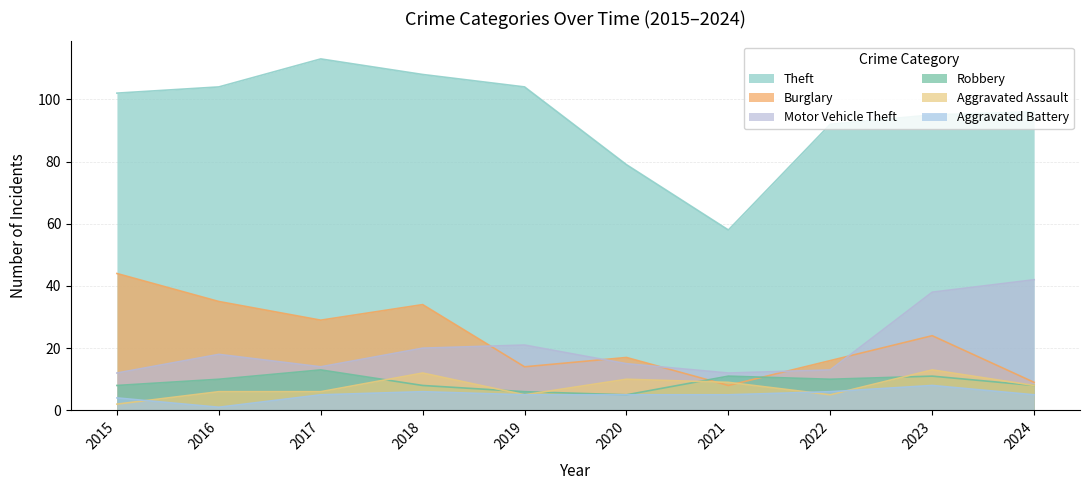

What is the difference between the highest and lowest values at 2022?

87